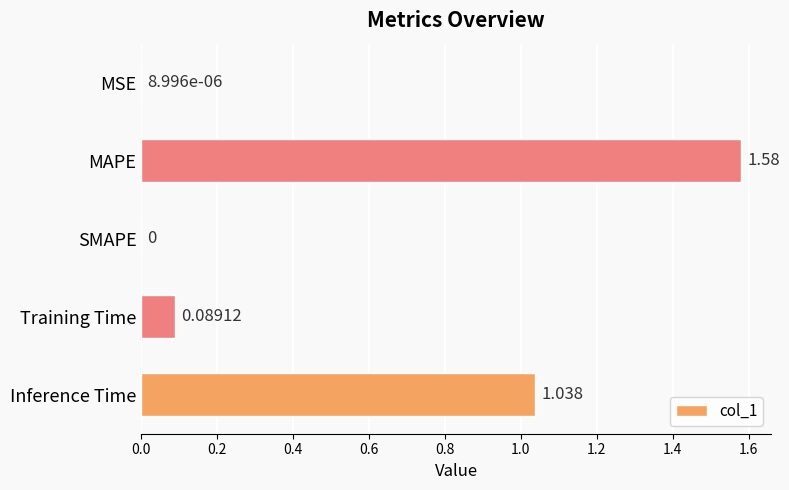

Which has a higher value, Training Time or MAPE?

MAPE